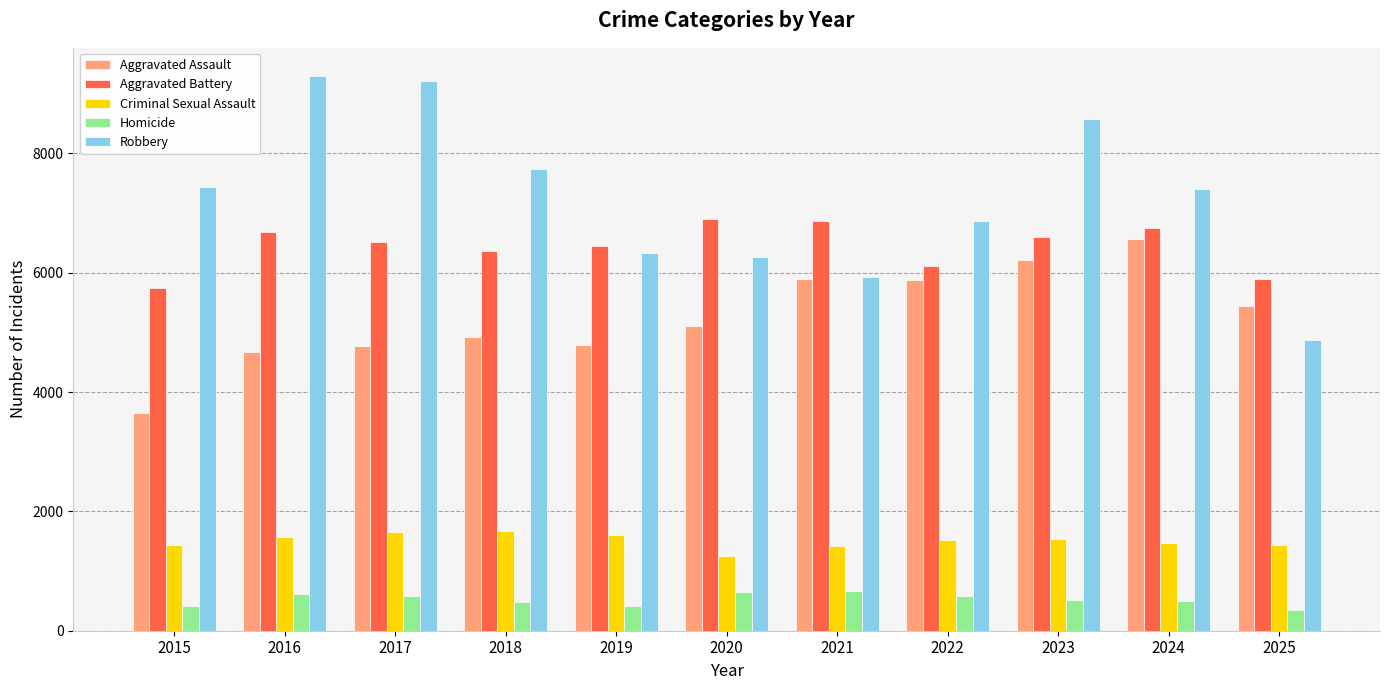

What is the smallest value displayed?

350